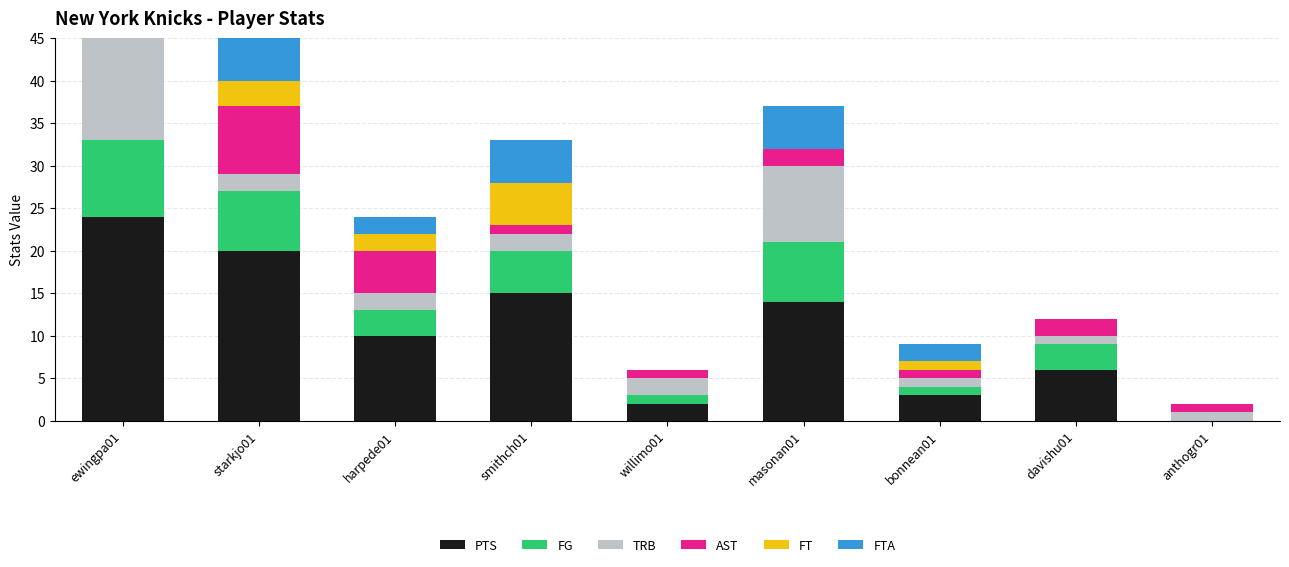

How many values in the TRB series exceed 2?

2